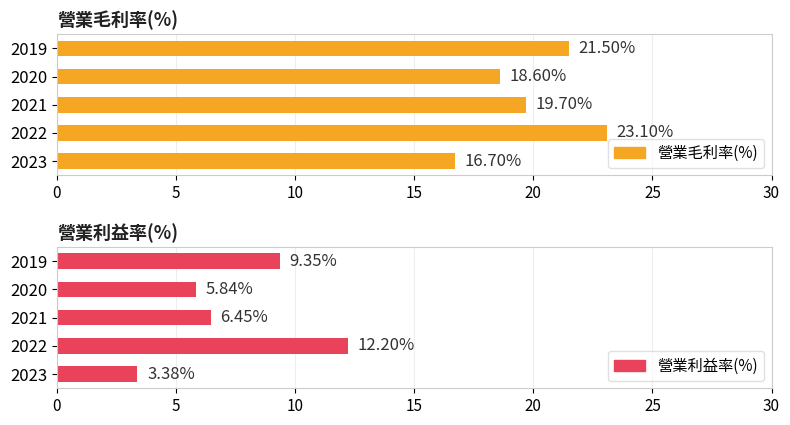

What is the difference between the highest and lowest values at 2021?

13.2